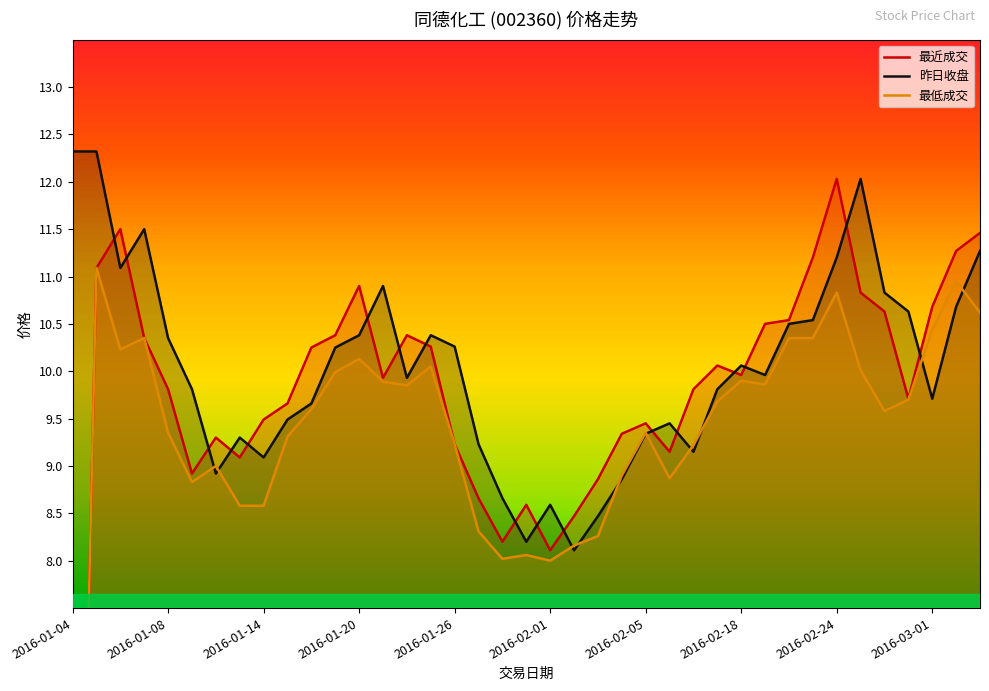

What position from the left is 38?

39